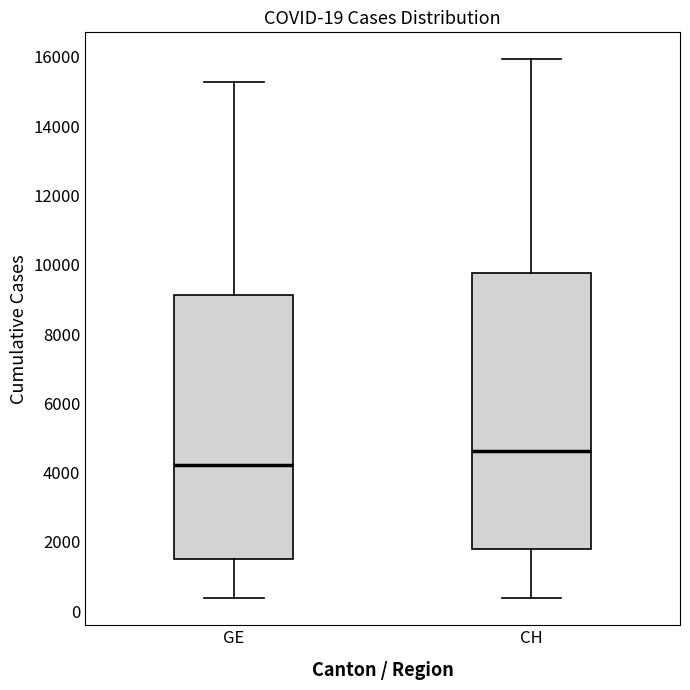

Which box is the tallest, from its lower edge to its upper edge?

CH